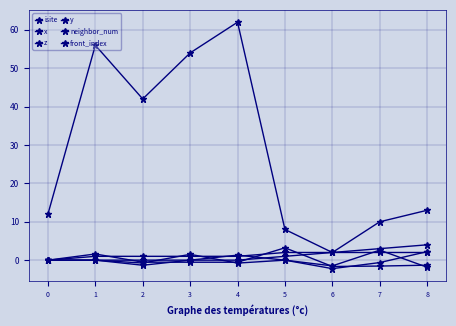

Reading right to left, extract all data points from this chart.

isite: 13.0	10.0	2.0	8.0	62.0	54.0	42.0	56.0	12.0
x: -1.8	2.6	-1.5	-0.0	-0.8	1.5	-0.7	-0.0	0.0
z: -1.3	-1.5	-1.6	3.2	-0.5	-0.5	-0.5	1.6	0.0
y: 2.2	-0.6	-2.2	-0.0	1.3	-0.0	-1.3	-0.0	0.0
neighbor_num: 2.0	2.0	2.0	2.0	1.0	1.0	1.0	1.0	0.0
front_index: 4.0	3.0	2.0	1.0	0.0	0.0	0.0	0.0	0.0